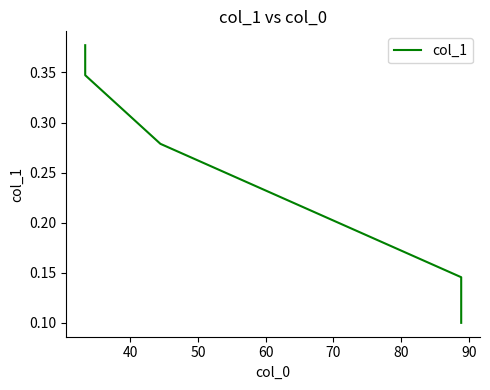

How many lines are shown in the chart?

1